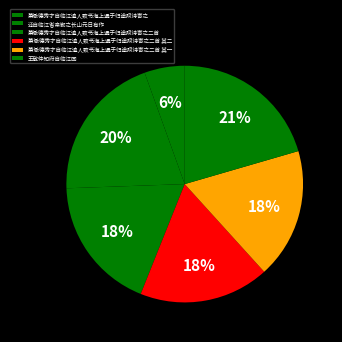

The 萧懋德秀才自临江遣人致书海上遇于归途赋诗寄之二首 slice represents 18% of the pie. True or false?

True